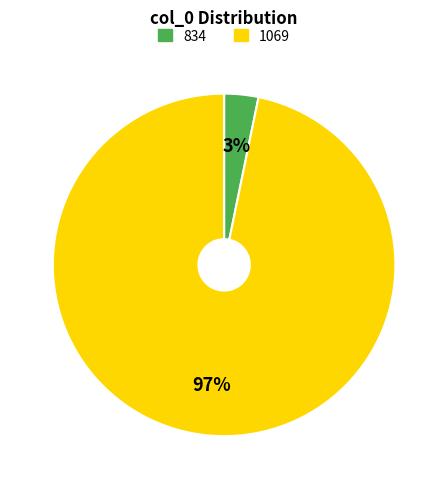

Which slice is the smallest?

834